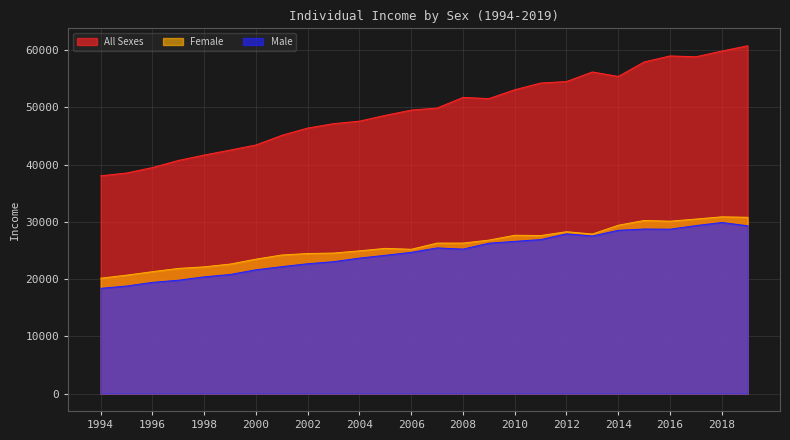

What is the difference between the All Sexes values at 2002 and 1994?

8354